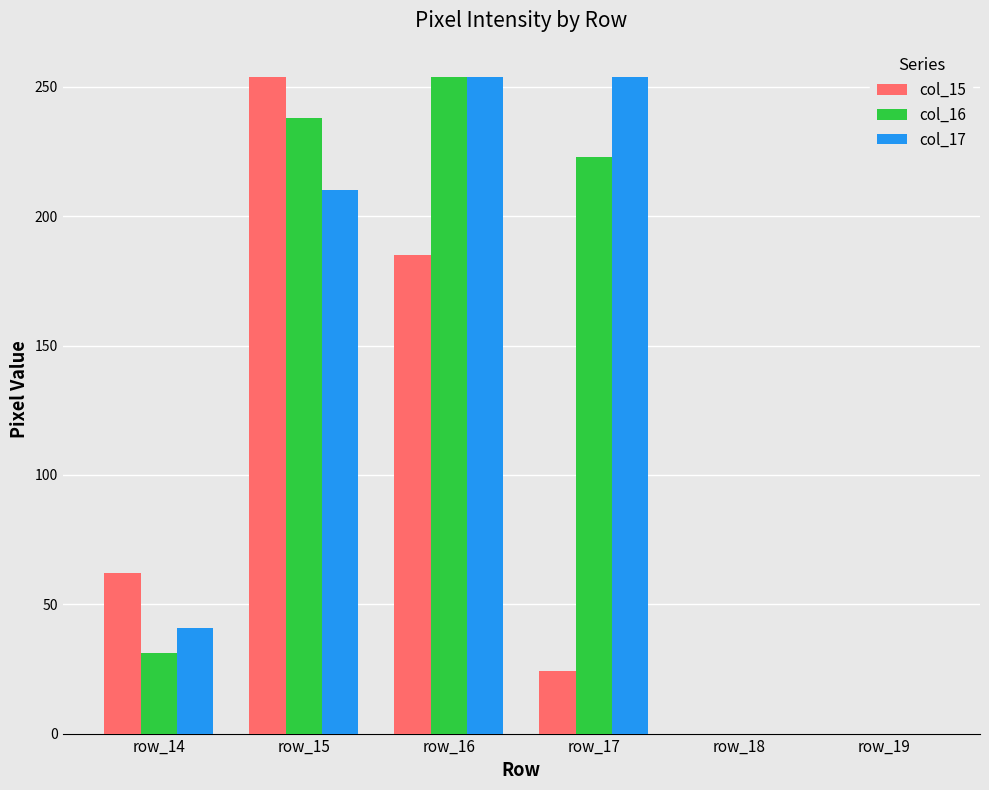

Reading left to right, transcribe all the data shown in this chart.

col_15: row_14=62	row_15=254	row_16=185	row_17=24	row_18=0	row_19=0
col_16: row_14=31	row_15=238	row_16=254	row_17=223	row_18=0	row_19=0
col_17: row_14=41	row_15=210	row_16=254	row_17=254	row_18=0	row_19=0